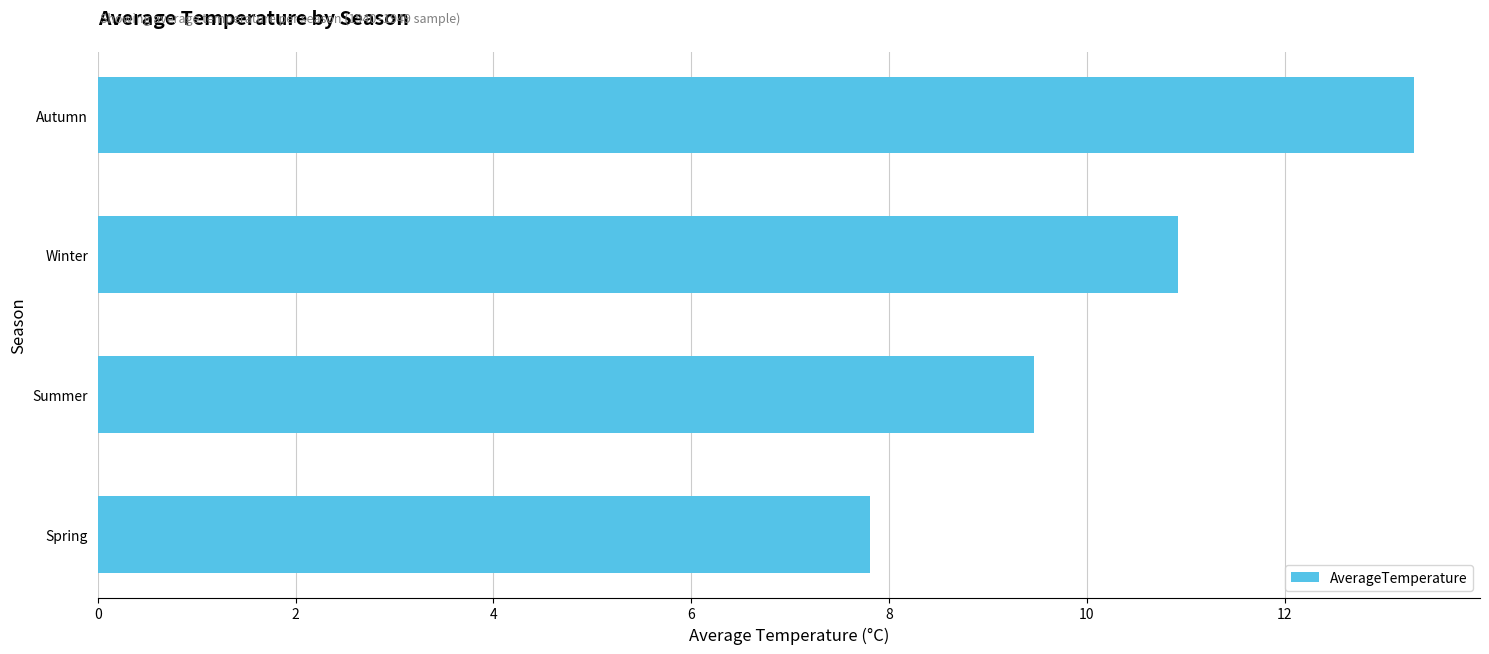

What is the difference between the maximum and second lowest values?

3.8